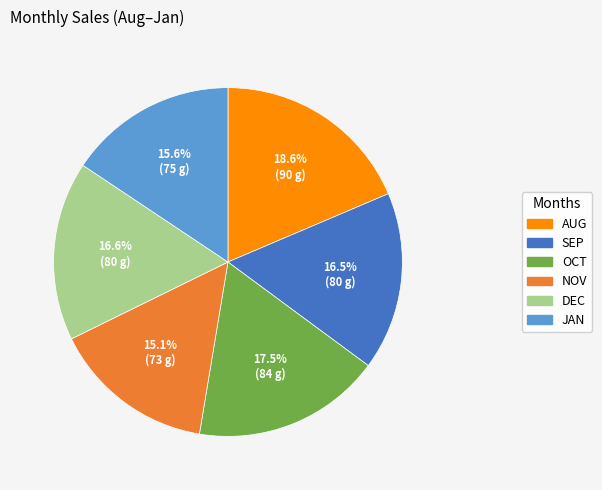

How many segments does this pie chart have?

6